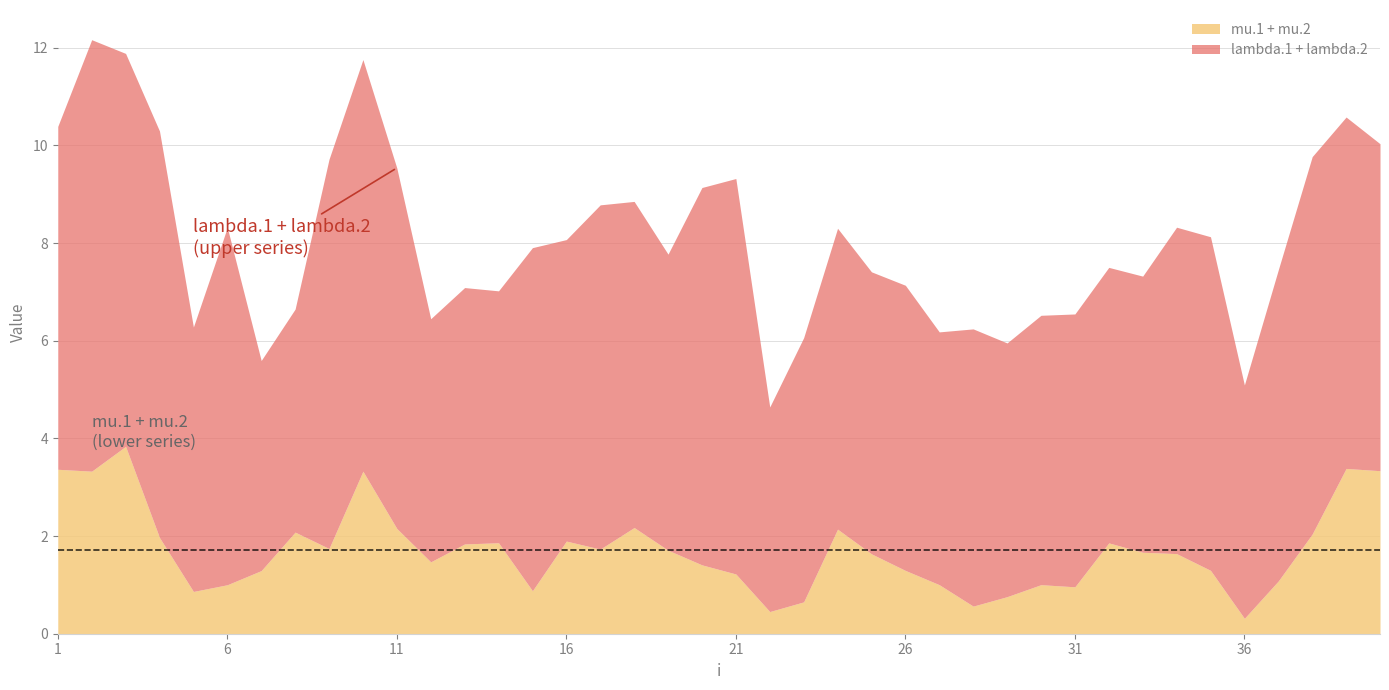

At how many categories does at least one series exceed 0?

40